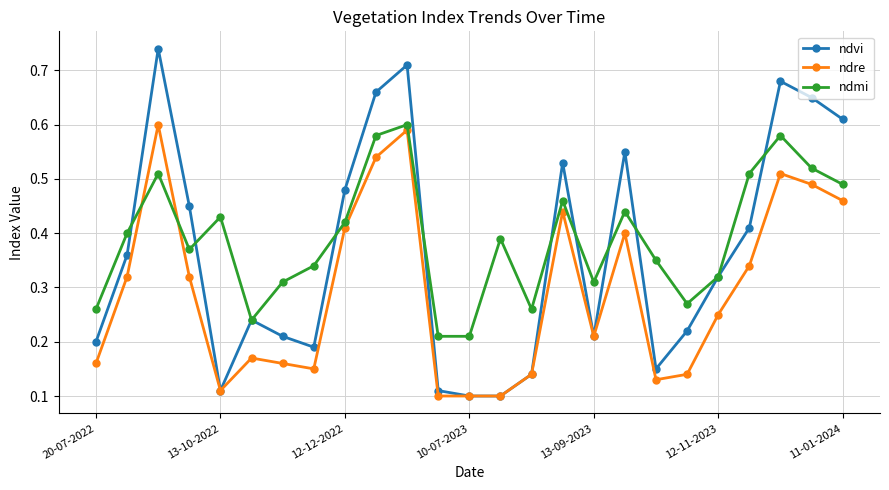

After their last crossing, which series has the higher values: ndre or ndmi?

ndmi